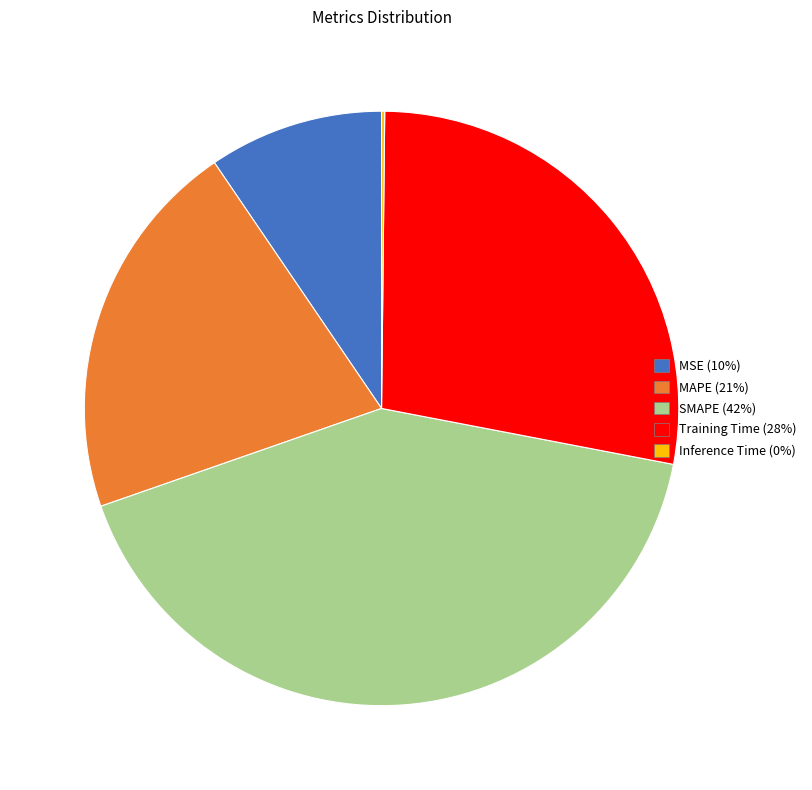

Which slice is the largest?

SMAPE